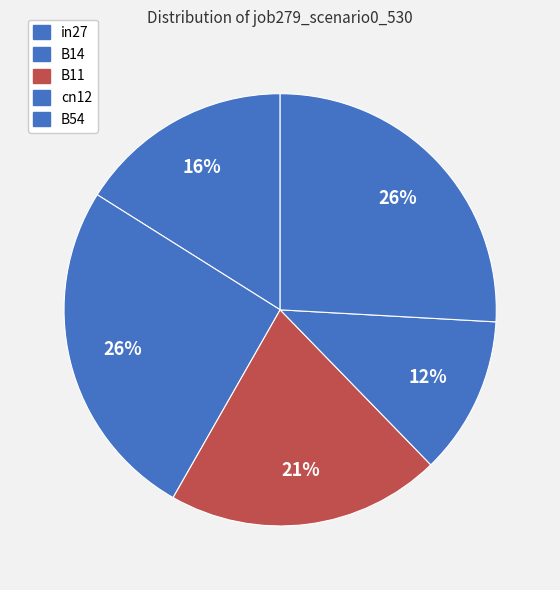

To the nearest percent, what portion does cn12 represent?

12%